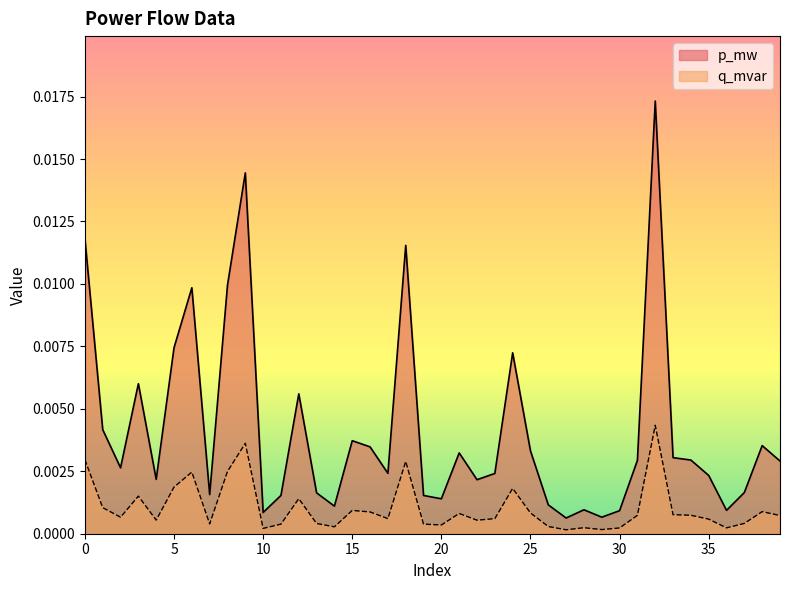

Which series has the largest range (max minus min)?

p_mw